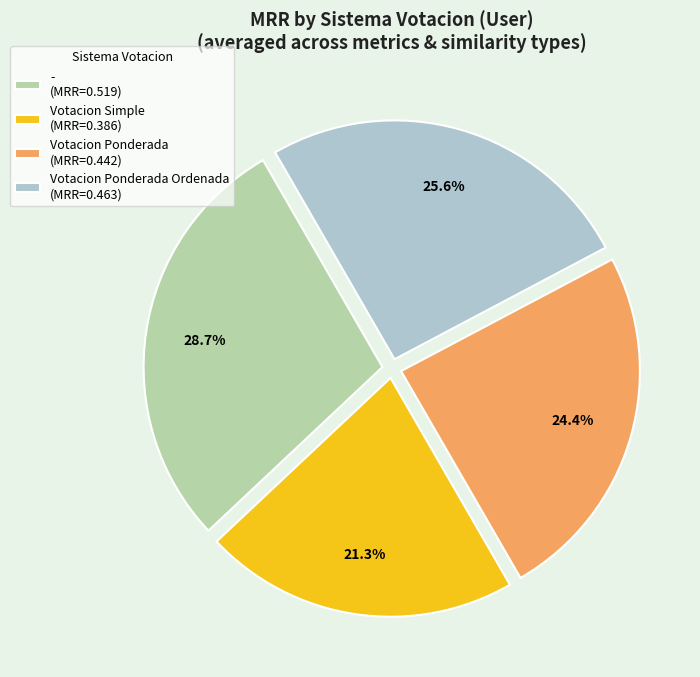

Is Votacion Ponderada Ordenada (MRR=0.463) the majority of the pie?

No